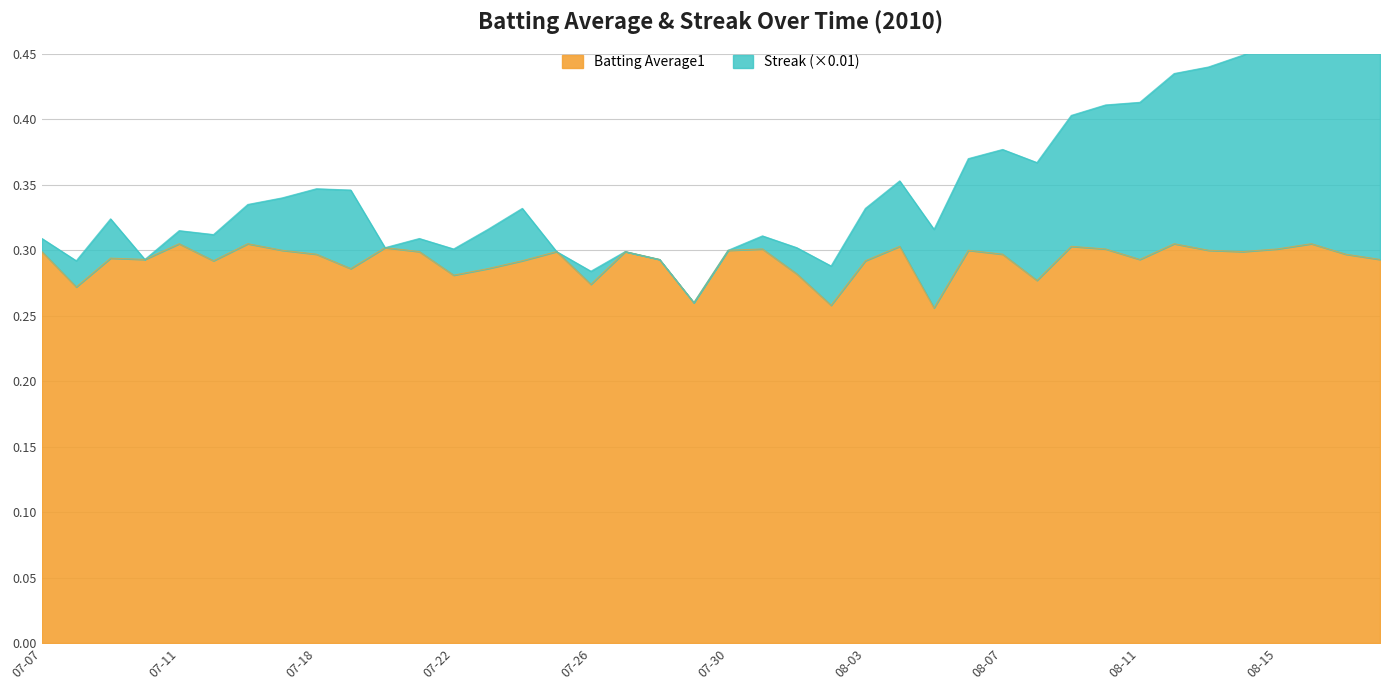

What is the sum of the values at 2010-08-09 and 2010-07-22?

0.6